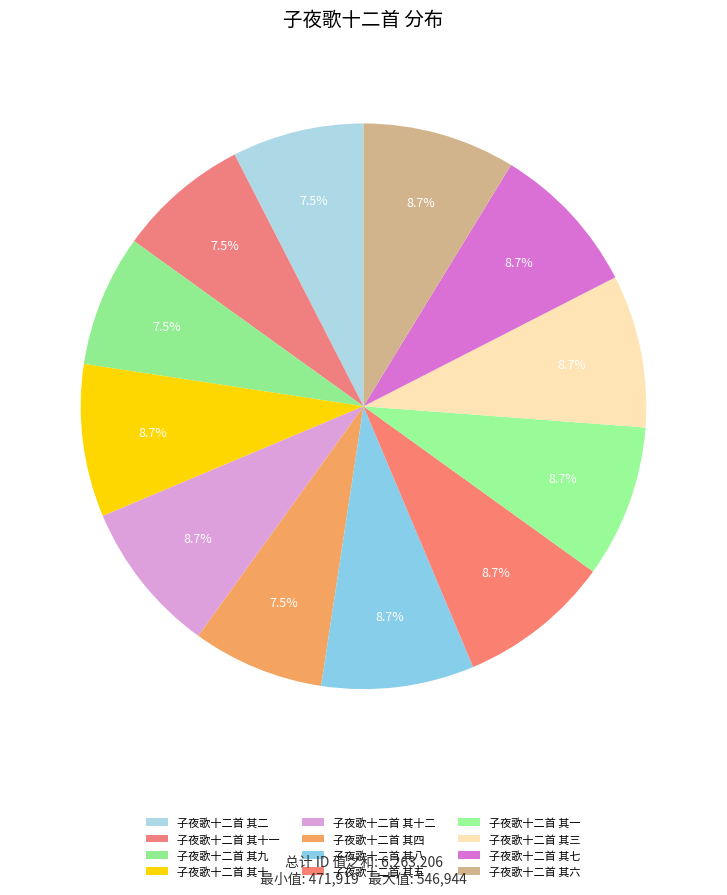

Is there any slice that represents more than half of the pie?

No